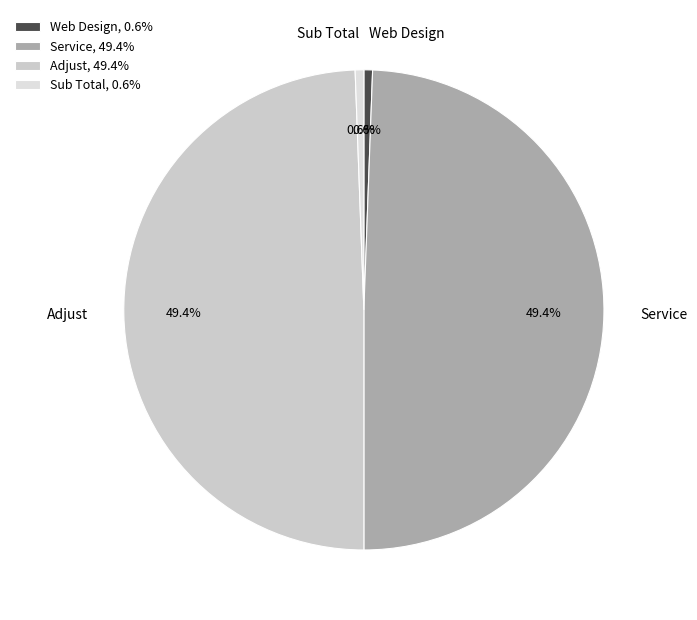

Is it true that Adjust is 40% of the pie?

False